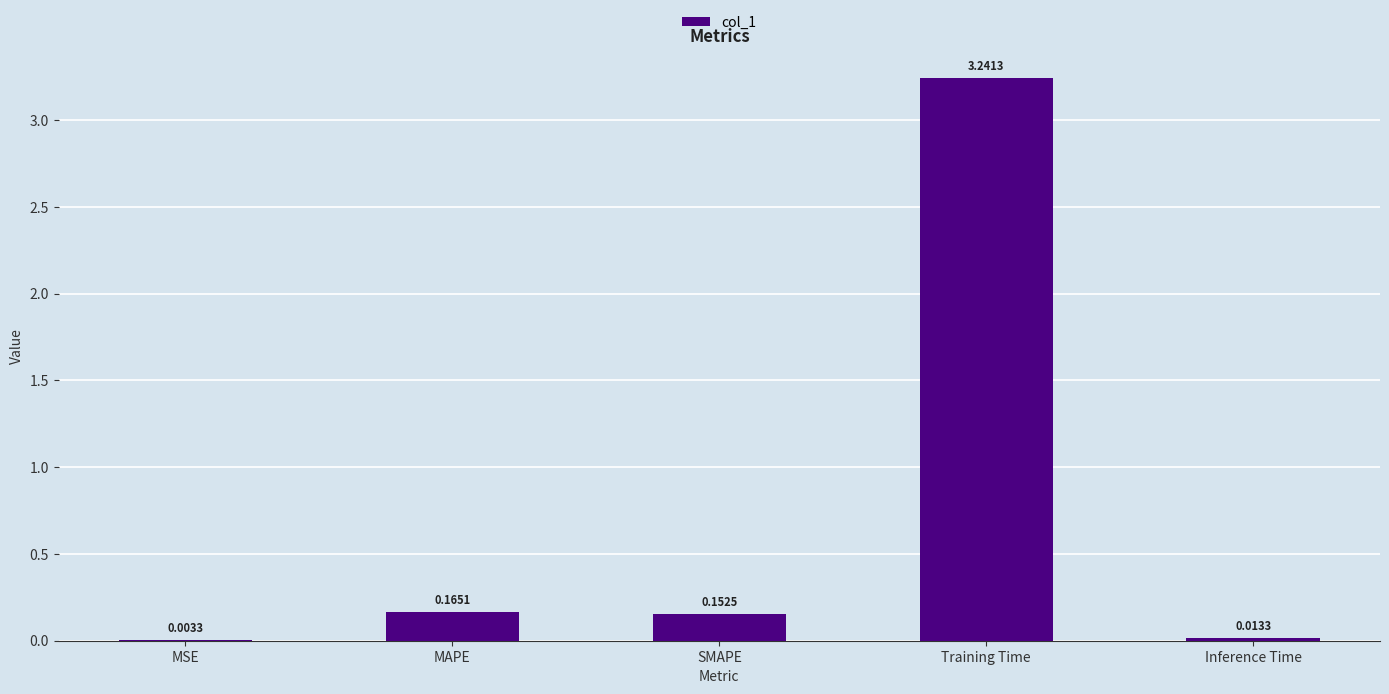

At which label is the value closest to 1?

MAPE